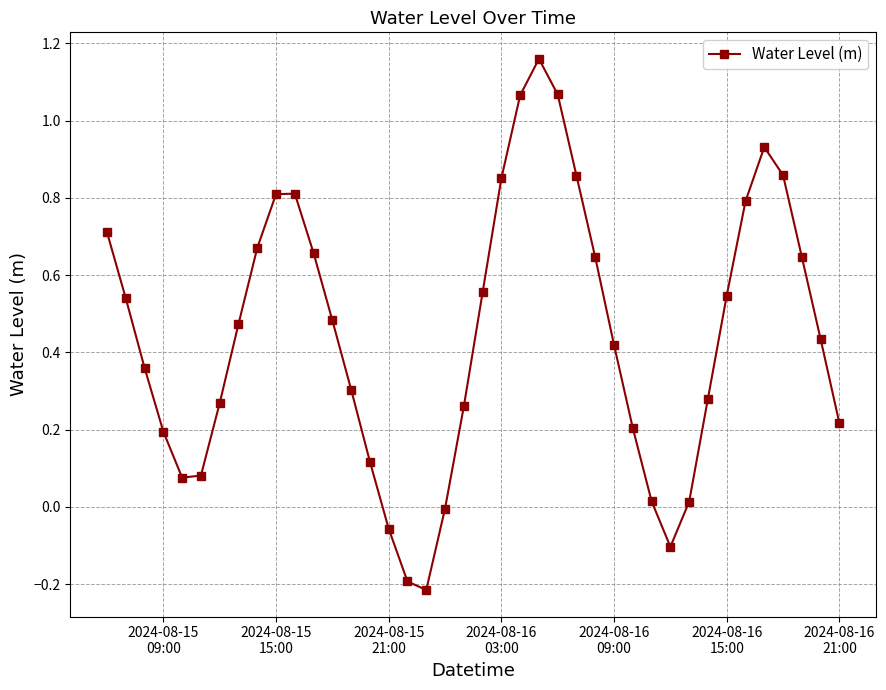

What is the difference between the second highest and minimum values?

1.3